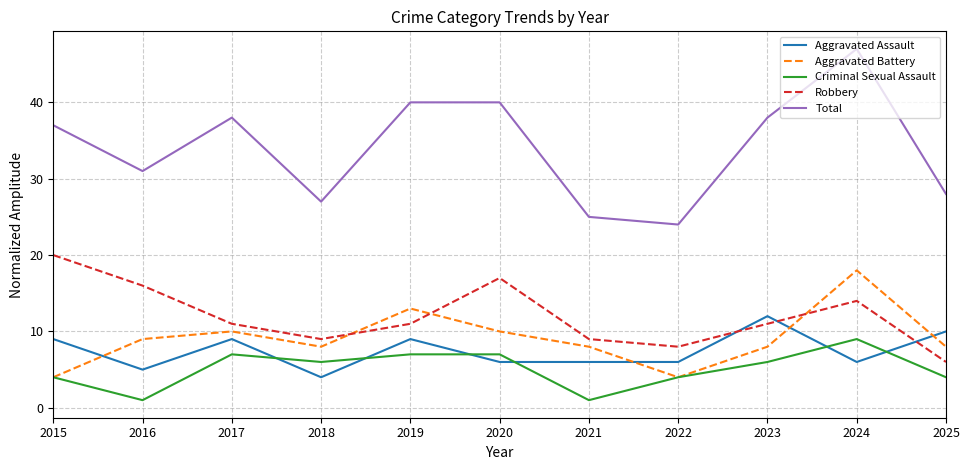

Reading left to right, list all the values displayed in this chart.

Aggravated Assault: 2015=9	2016=5	2017=9	2018=4	2019=9	2020=6	2021=6	2022=6	2023=12	2024=6	2025=10
Aggravated Battery: 2015=4	2016=9	2017=10	2018=8	2019=13	2020=10	2021=8	2022=4	2023=8	2024=18	2025=8
Criminal Sexual Assault: 2015=4	2016=1	2017=7	2018=6	2019=7	2020=7	2021=1	2022=4	2023=6	2024=9	2025=4
Robbery: 2015=20	2016=16	2017=11	2018=9	2019=11	2020=17	2021=9	2022=8	2023=11	2024=14	2025=6
Total: 2015=37	2016=31	2017=38	2018=27	2019=40	2020=40	2021=25	2022=24	2023=38	2024=47	2025=28